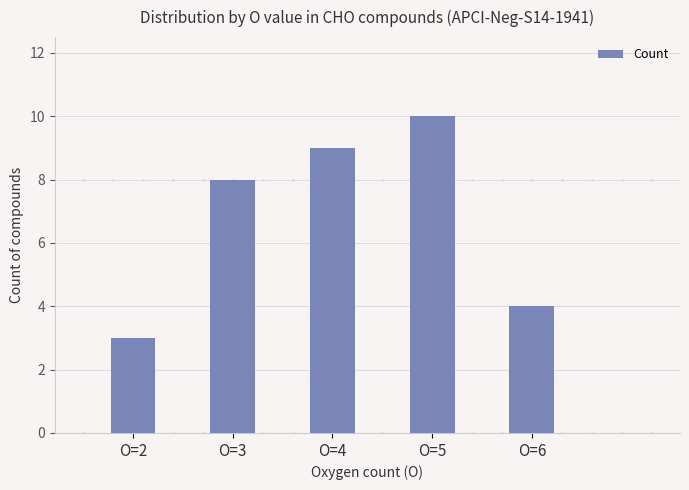

What is the ratio of the value at O=5 to the value at O=4?

1.1